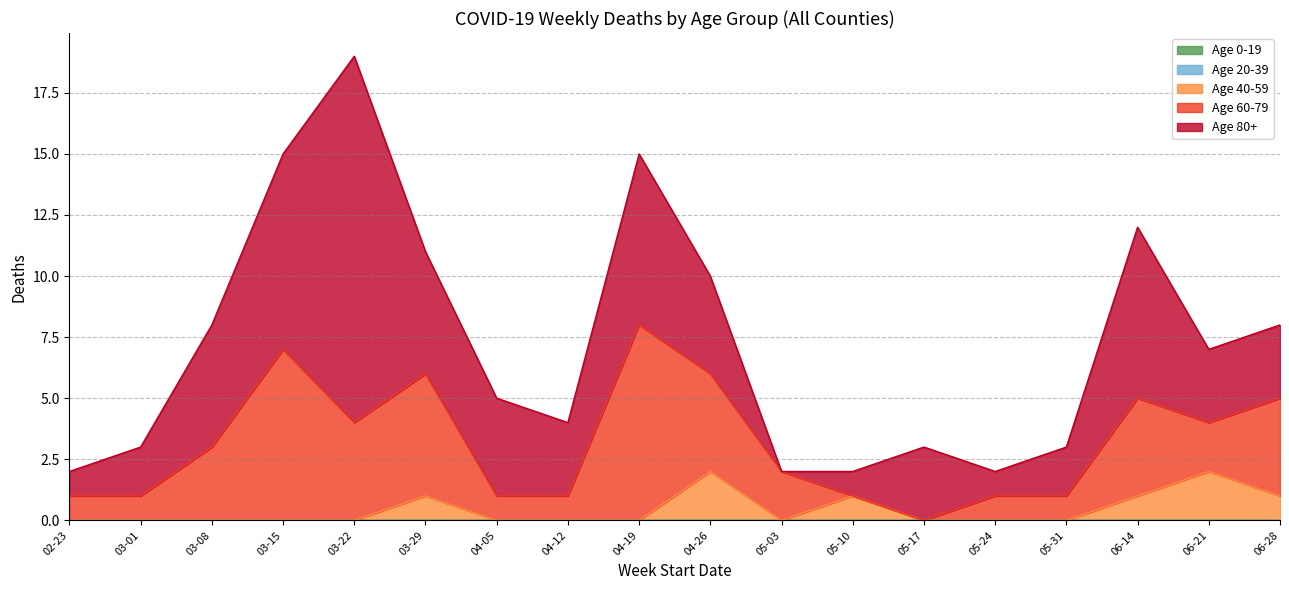

True or false: Age 20-39 has a value of 3 at 2020-04-26.

False